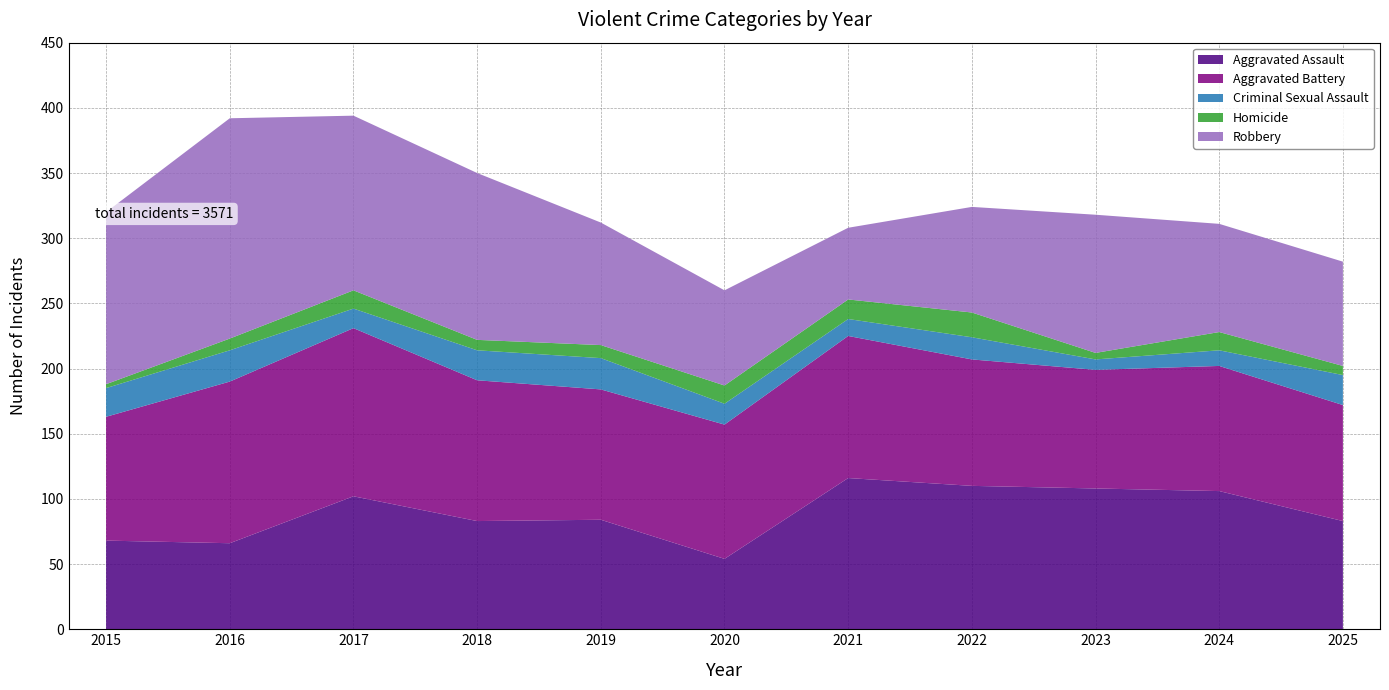

Reading right to left, what are all the values shown in this chart?

Aggravated Assault: 2025=83	2024=106	2023=108	2022=110	2021=116	2020=54	2019=84	2018=83	2017=102	2016=66	2015=68
Aggravated Battery: 2025=89	2024=96	2023=91	2022=97	2021=109	2020=103	2019=100	2018=108	2017=129	2016=124	2015=95
Criminal Sexual Assault: 2025=23	2024=12	2023=8	2022=17	2021=13	2020=16	2019=24	2018=23	2017=15	2016=24	2015=22
Homicide: 2025=7	2024=14	2023=5	2022=19	2021=15	2020=14	2019=10	2018=8	2017=14	2016=9	2015=3
Robbery: 2025=80	2024=83	2023=106	2022=81	2021=55	2020=73	2019=94	2018=128	2017=134	2016=169	2015=132